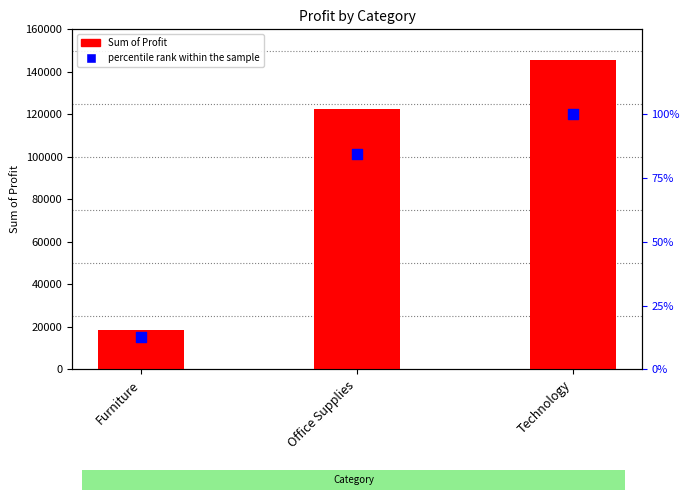

At how many categories does at least one series exceed 75688?

2